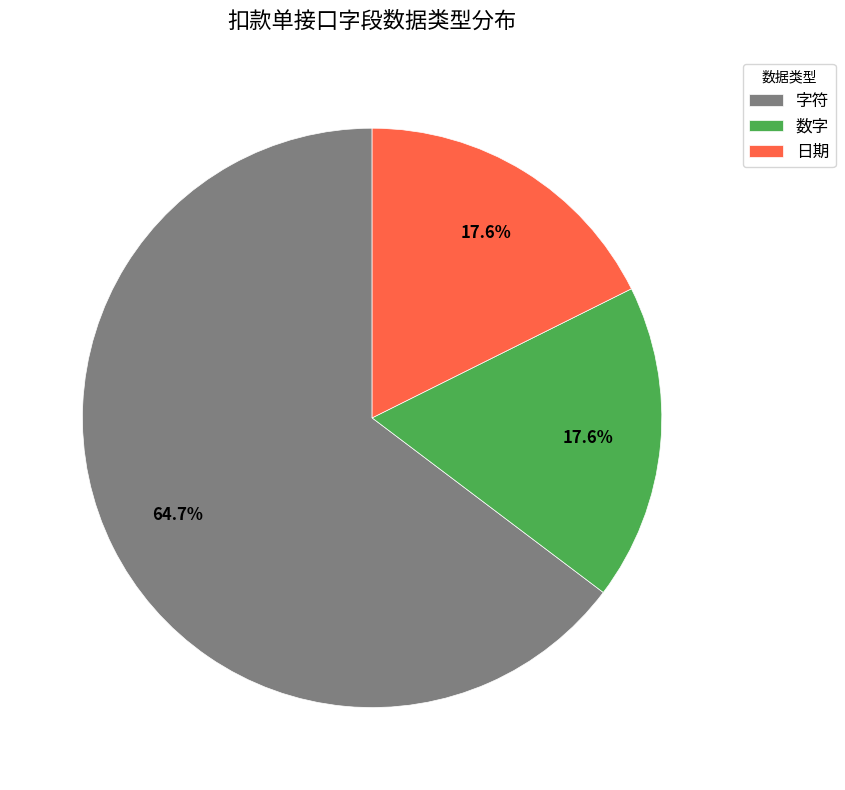

What is the largest slice in the pie chart?

字符